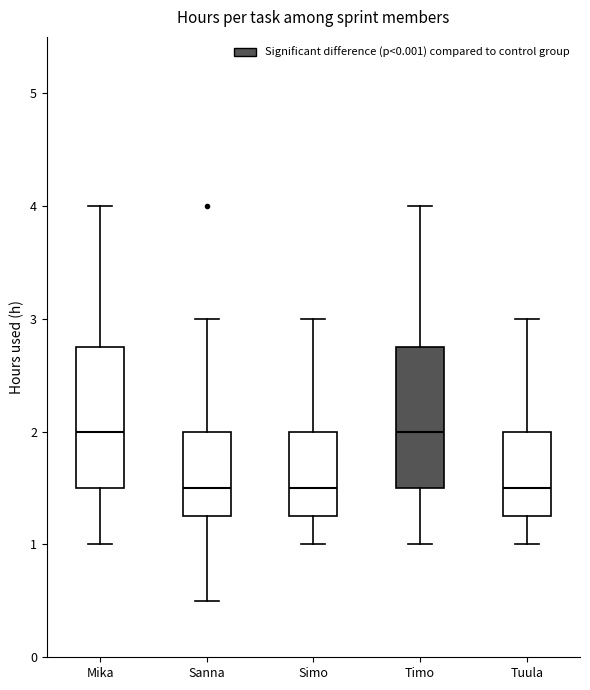

Reading left to right, transcribe this box plot: for each box, give where its median line is, the range the box spans, and where its two whiskers end, as read against the y-axis. The values are not printed on the chart, so give them approximately, as read against the axis.

Mika: median 2.0, box 1.5 to 2.8, whiskers 1.0 to 4.0
Sanna: median 1.5, box 1.3 to 2.0, whiskers 0.5 to 3.0
Simo: median 1.5, box 1.3 to 2.0, whiskers 1.0 to 3.0
Timo: median 2.0, box 1.5 to 2.8, whiskers 1.0 to 4.0
Tuula: median 1.5, box 1.3 to 2.0, whiskers 1.0 to 3.0